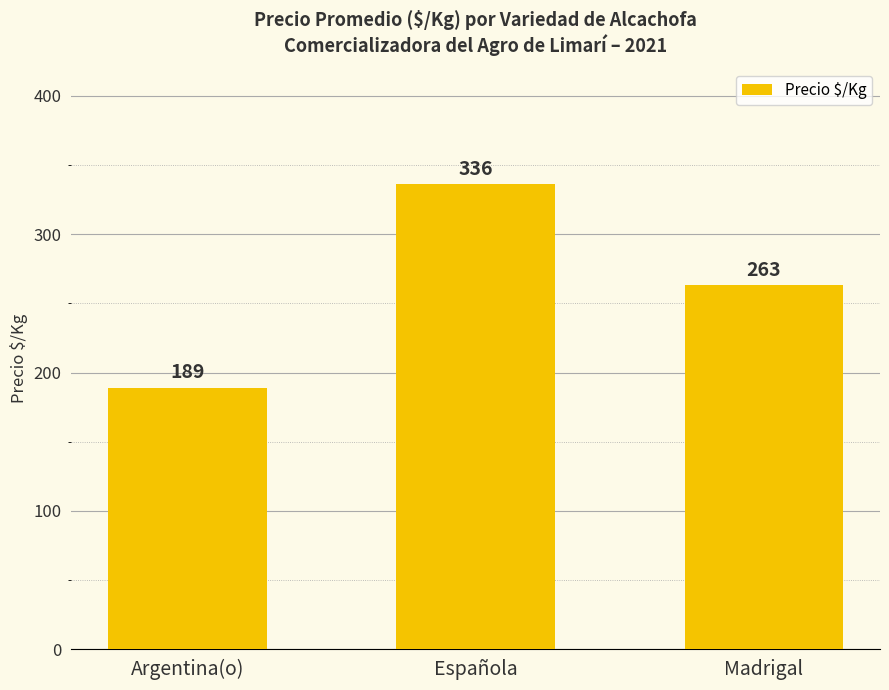

What is the maximum value shown in the chart?

336